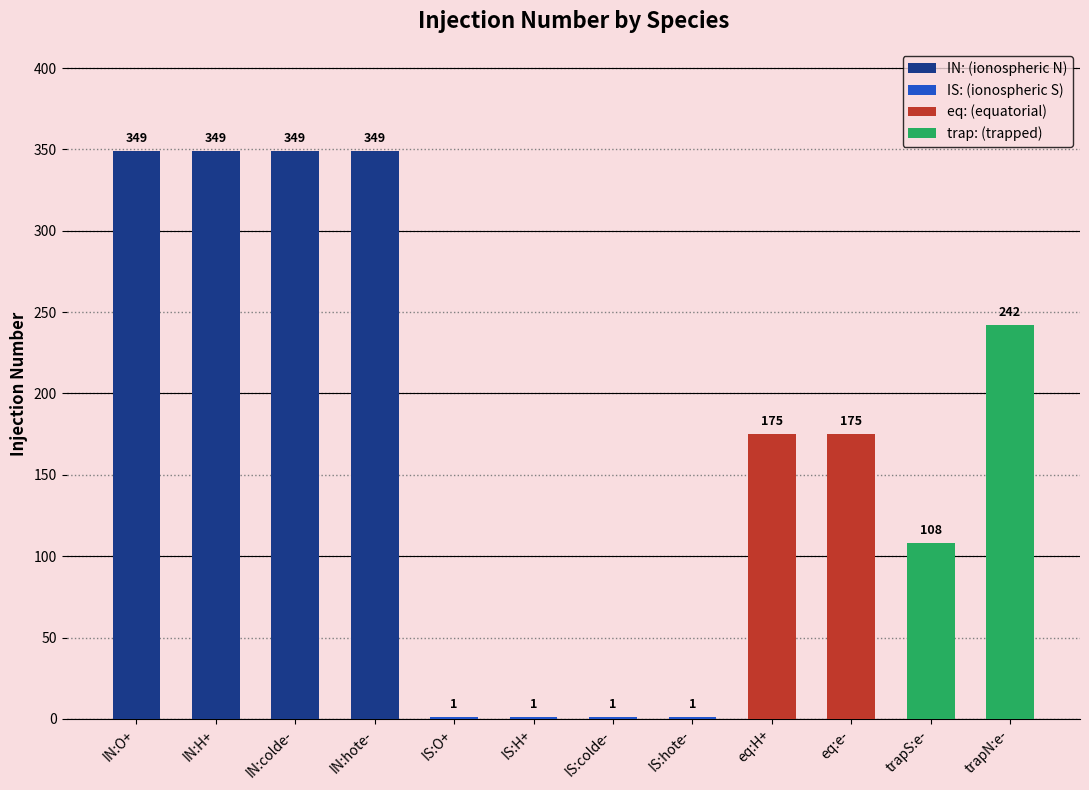

At which label does the data first exceed 175?

IN:O+